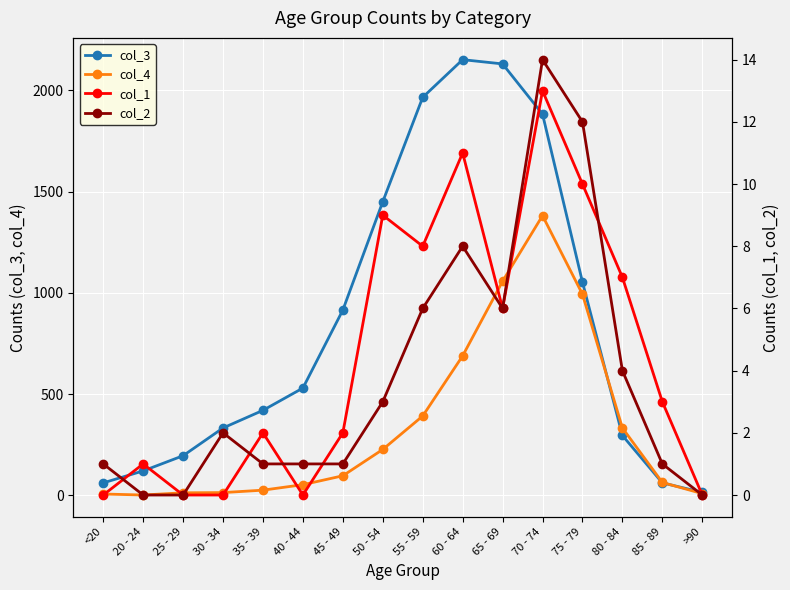

True or false: col_4 has a value of 3 at 30 - 34.

False